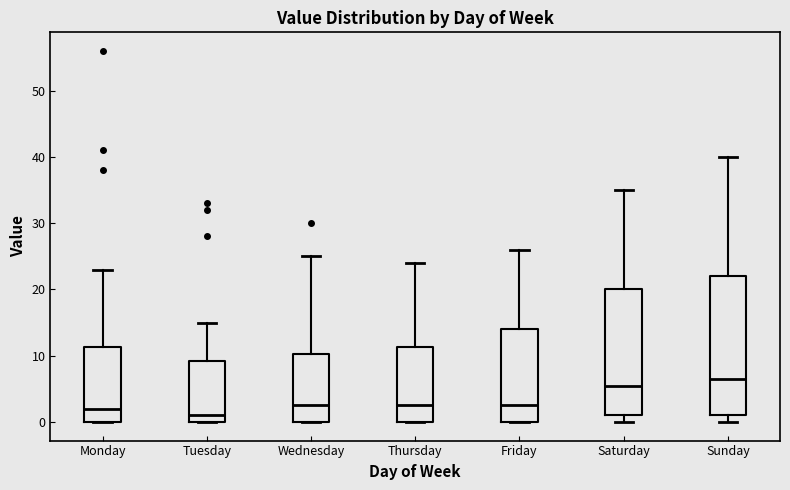

Reading left to right, transcribe this box plot: for each box, give where its median line is, the range the box spans, and where its two whiskers end, as read against the y-axis. The values are not printed on the chart, so give them approximately, as read against the axis.

Monday: median 2, box 0 to 11, whiskers 0 to 23
Tuesday: median 1, box 0 to 9, whiskers 0 to 15
Wednesday: median 3, box 0 to 10, whiskers 0 to 25
Thursday: median 3, box 0 to 11, whiskers 0 to 24
Friday: median 3, box 0 to 14, whiskers 0 to 26
Saturday: median 6, box 1 to 20, whiskers 0 to 35
Sunday: median 7, box 1 to 22, whiskers 0 to 40